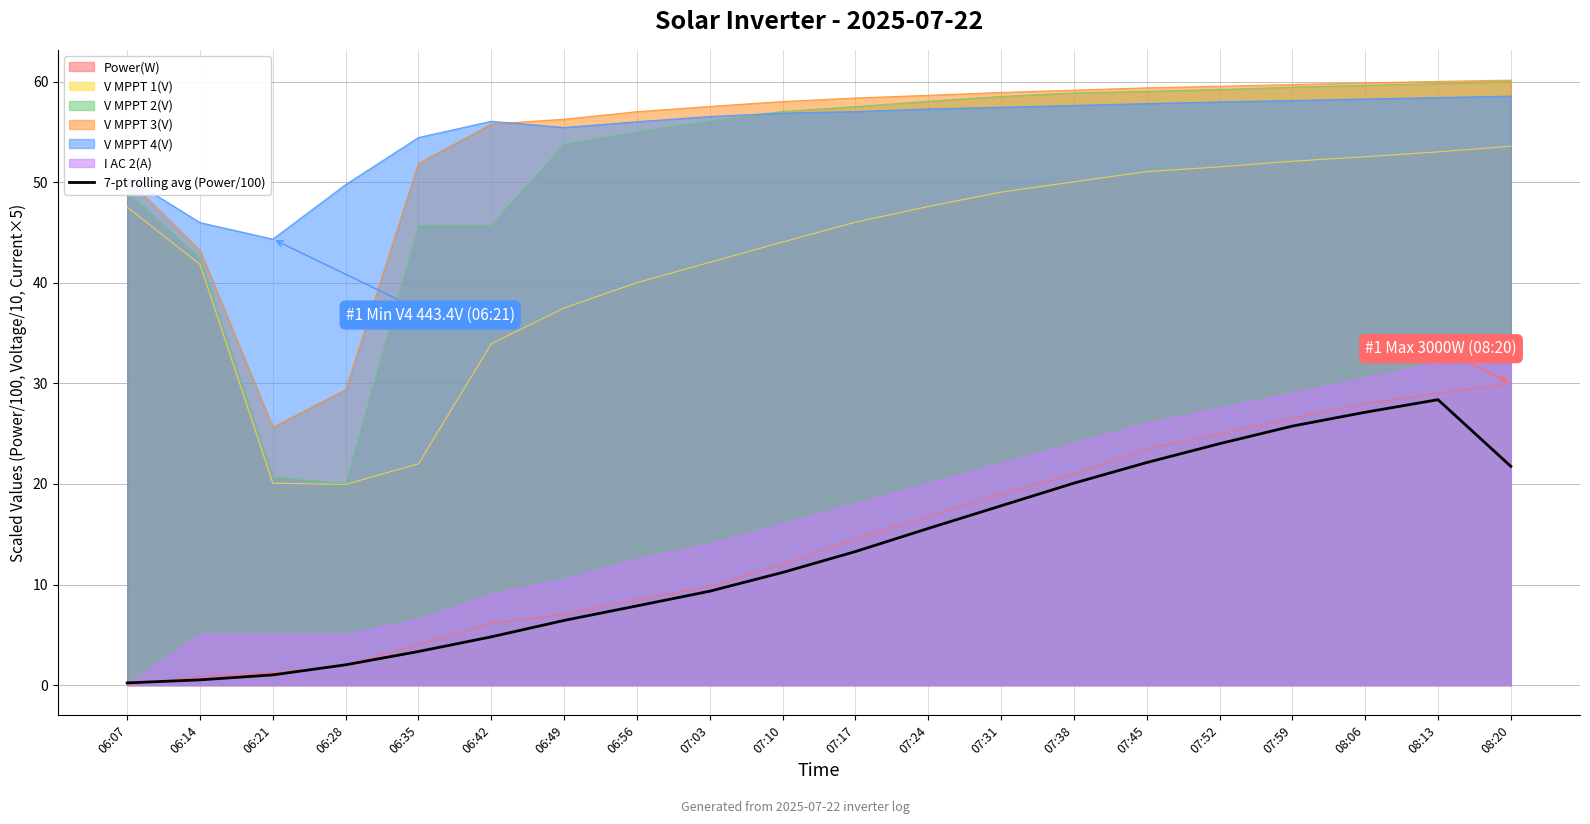

Does the chart display data point markers on the line(s)?

No